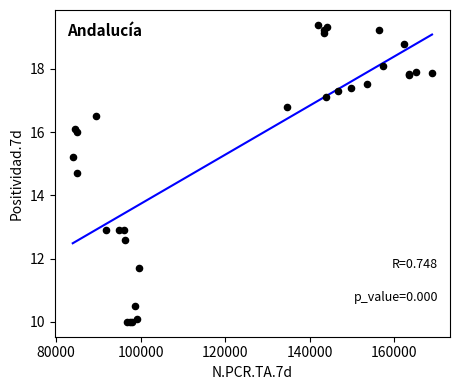

What Y value in the scatter plot is closest to 14?

14.7